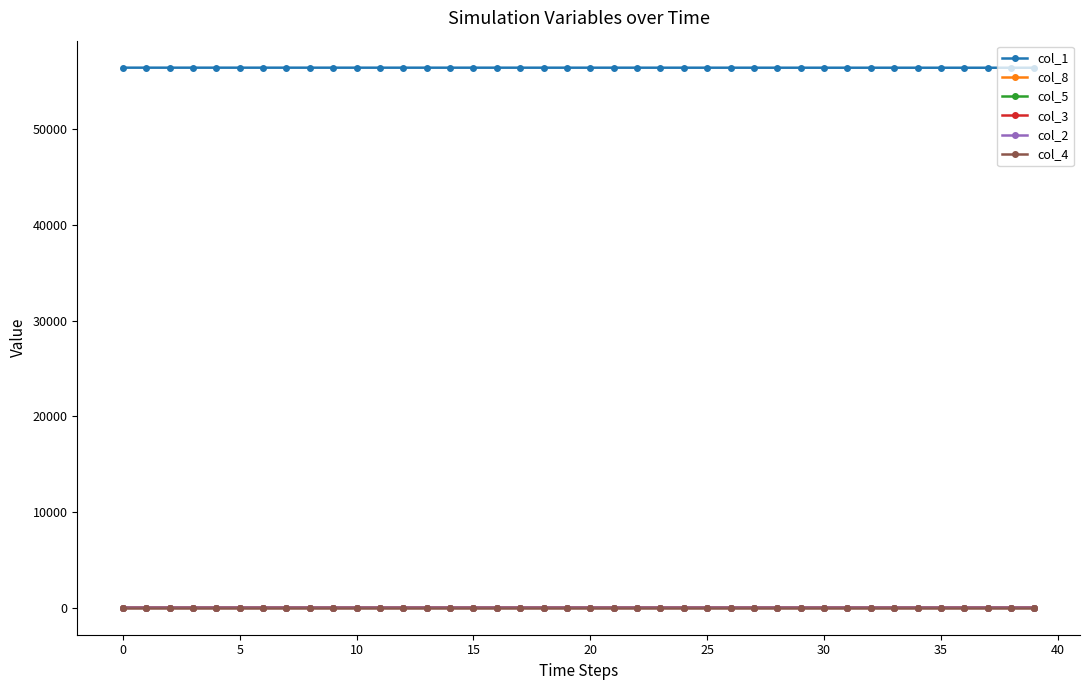

Which series has the largest total across all categories?

col_1